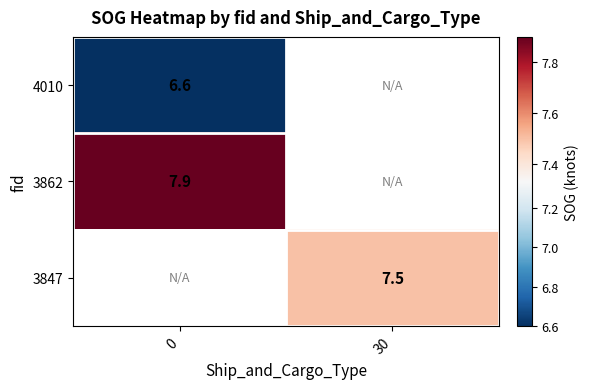

What is the maximum value shown in the chart?

7.9